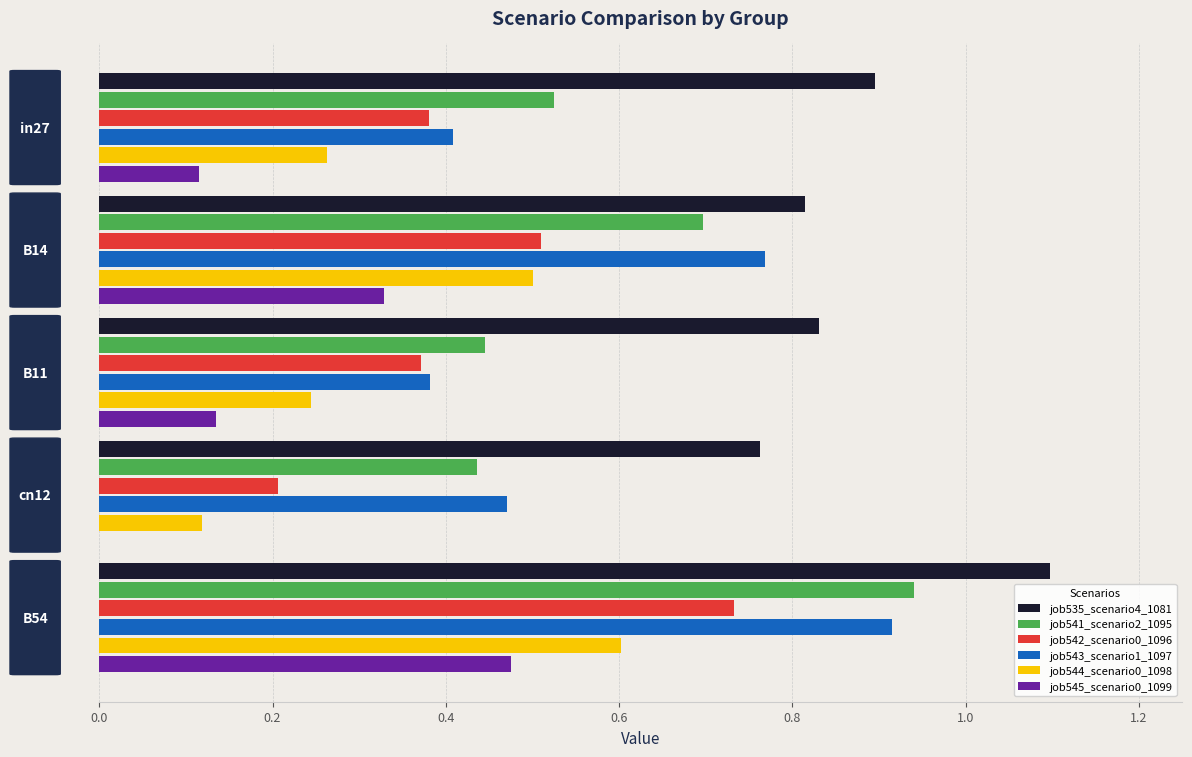

Which series has the largest total across all categories?

job535_scenario4_1081